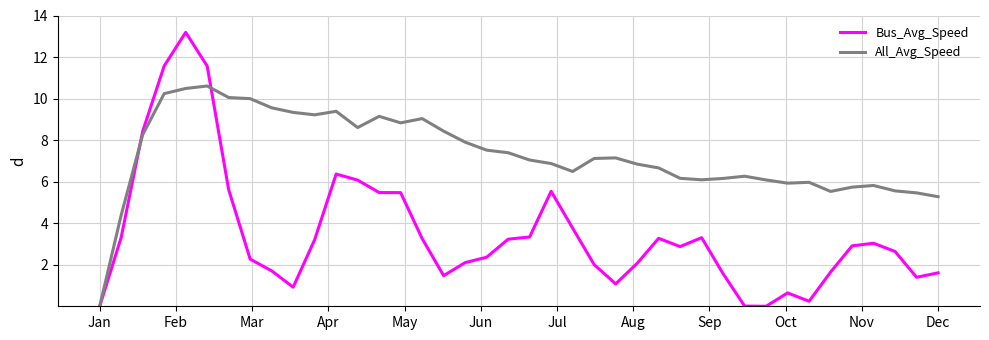

Which series has the largest range (max minus min)?

Bus_Avg_Speed